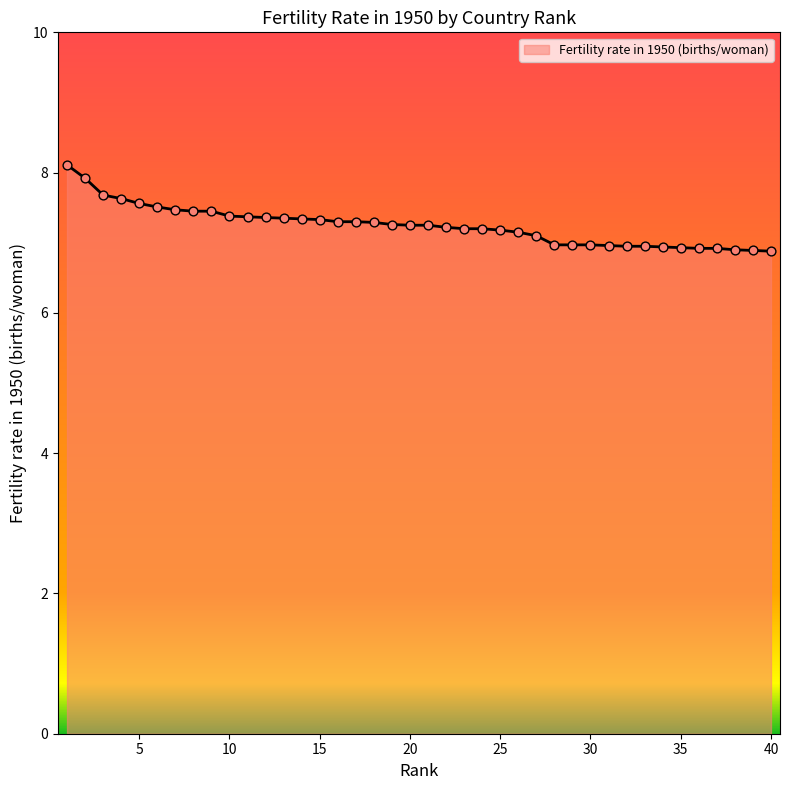

What is the smallest value displayed?

6.9